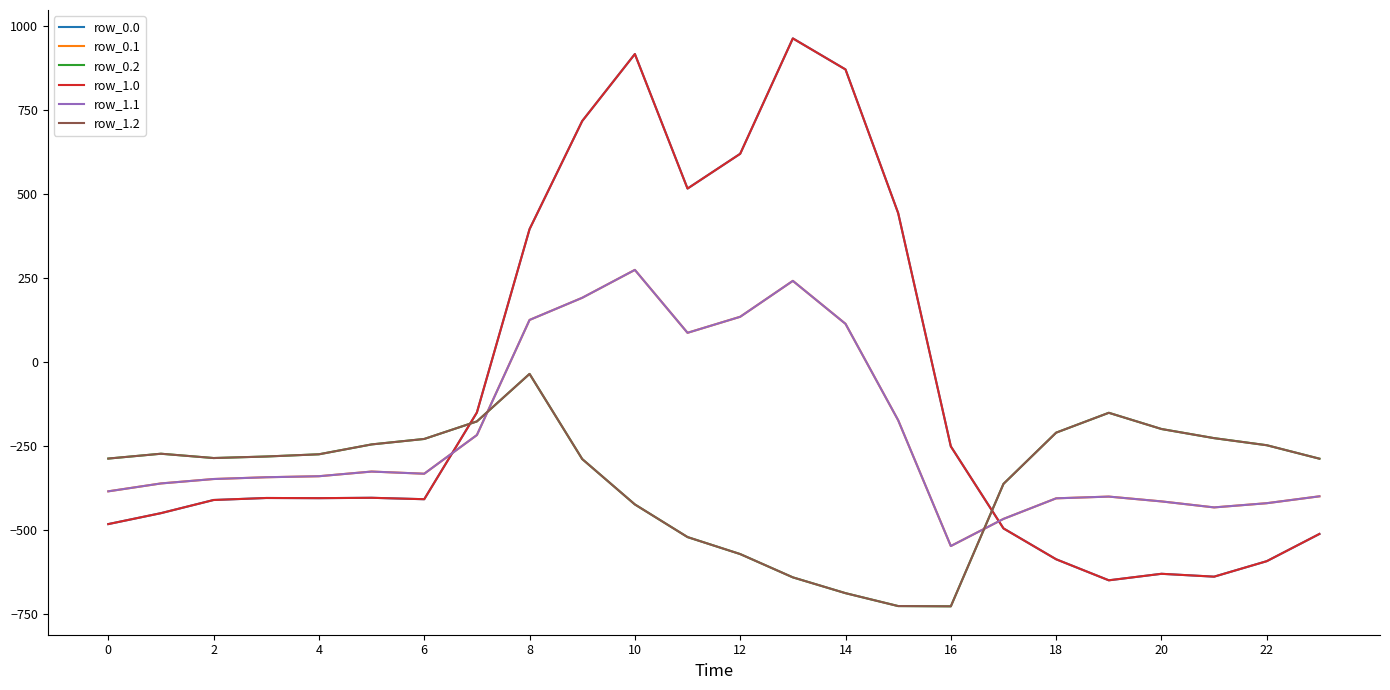

Does the chart have visible grid lines?

No